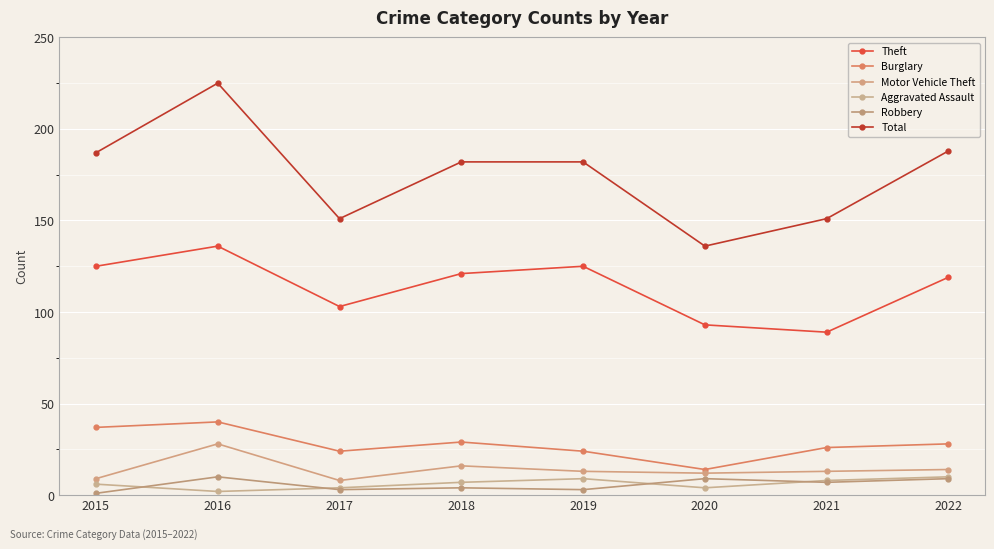

Reading left to right, extract all data points from this chart.

Theft: 2015=125	2016=136	2017=103	2018=121	2019=125	2020=93	2021=89	2022=119
Burglary: 2015=37	2016=40	2017=24	2018=29	2019=24	2020=14	2021=26	2022=28
Motor Vehicle Theft: 2015=9	2016=28	2017=8	2018=16	2019=13	2020=12	2021=13	2022=14
Aggravated Assault: 2015=6	2016=2	2017=4	2018=7	2019=9	2020=4	2021=8	2022=10
Robbery: 2015=1	2016=10	2017=3	2018=4	2019=3	2020=9	2021=7	2022=9
Total: 2015=187	2016=225	2017=151	2018=182	2019=182	2020=136	2021=151	2022=188